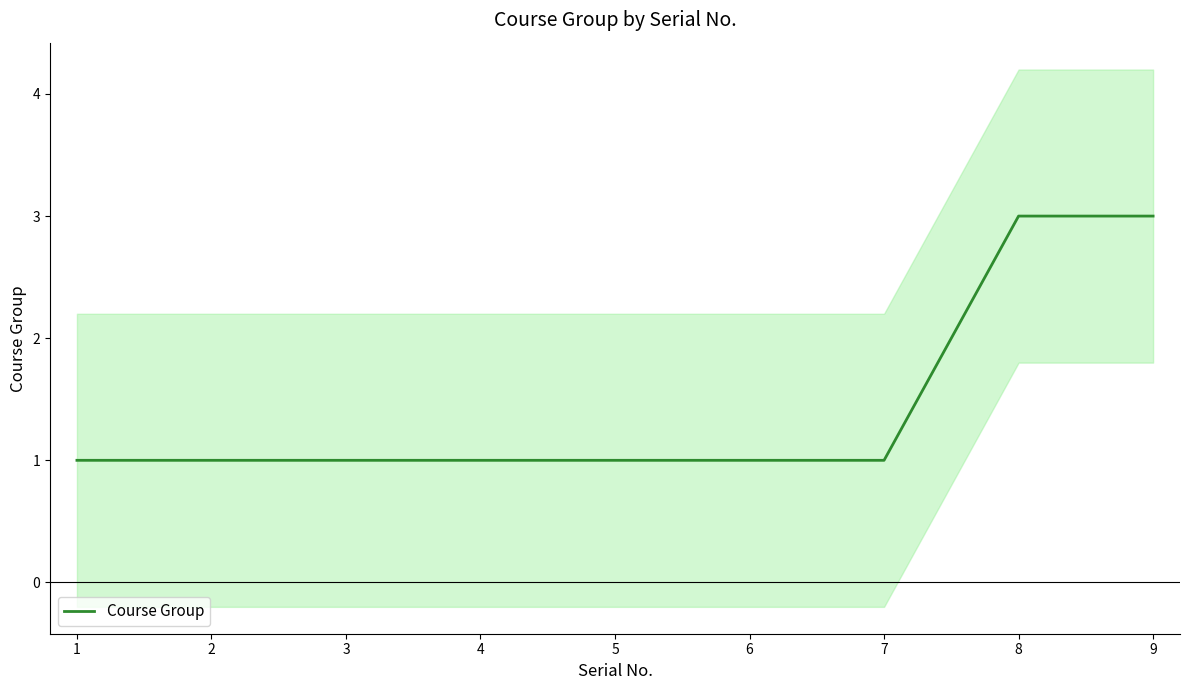

What is the value of the 5th point from the left?

1